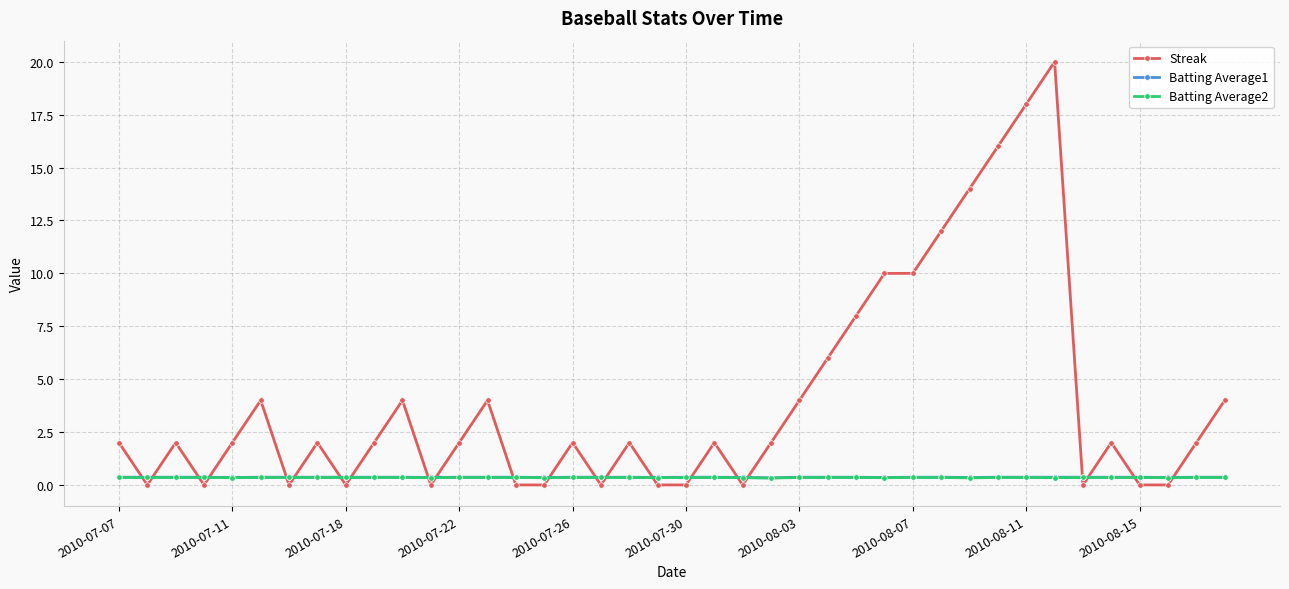

What is the value of the Batting Average2 point at the 17th from the left?

0.4